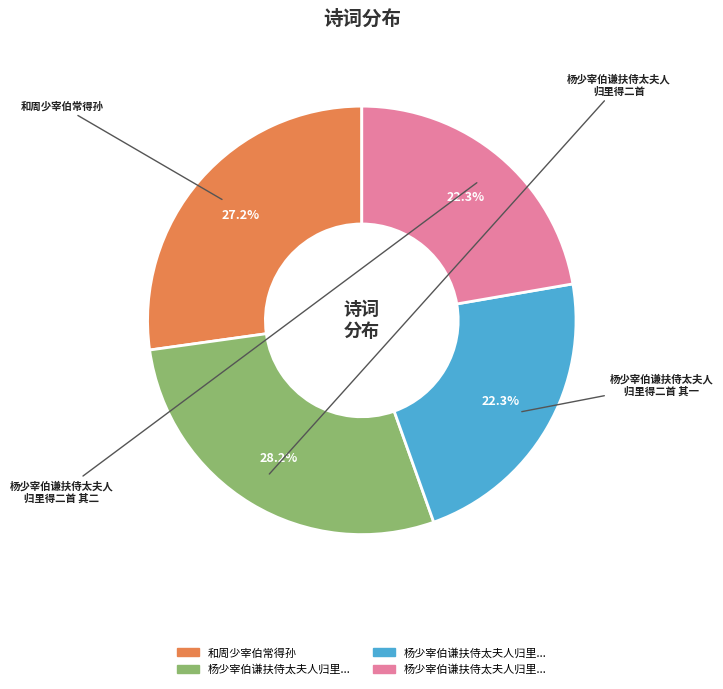

Does any single category account for the majority?

No